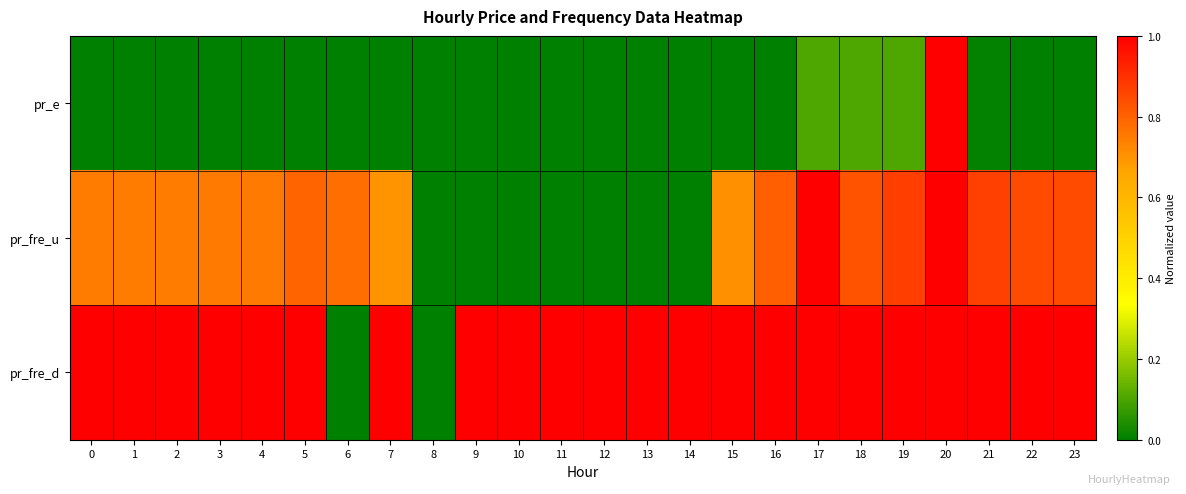

Which label corresponds to the largest value in the chart?

20